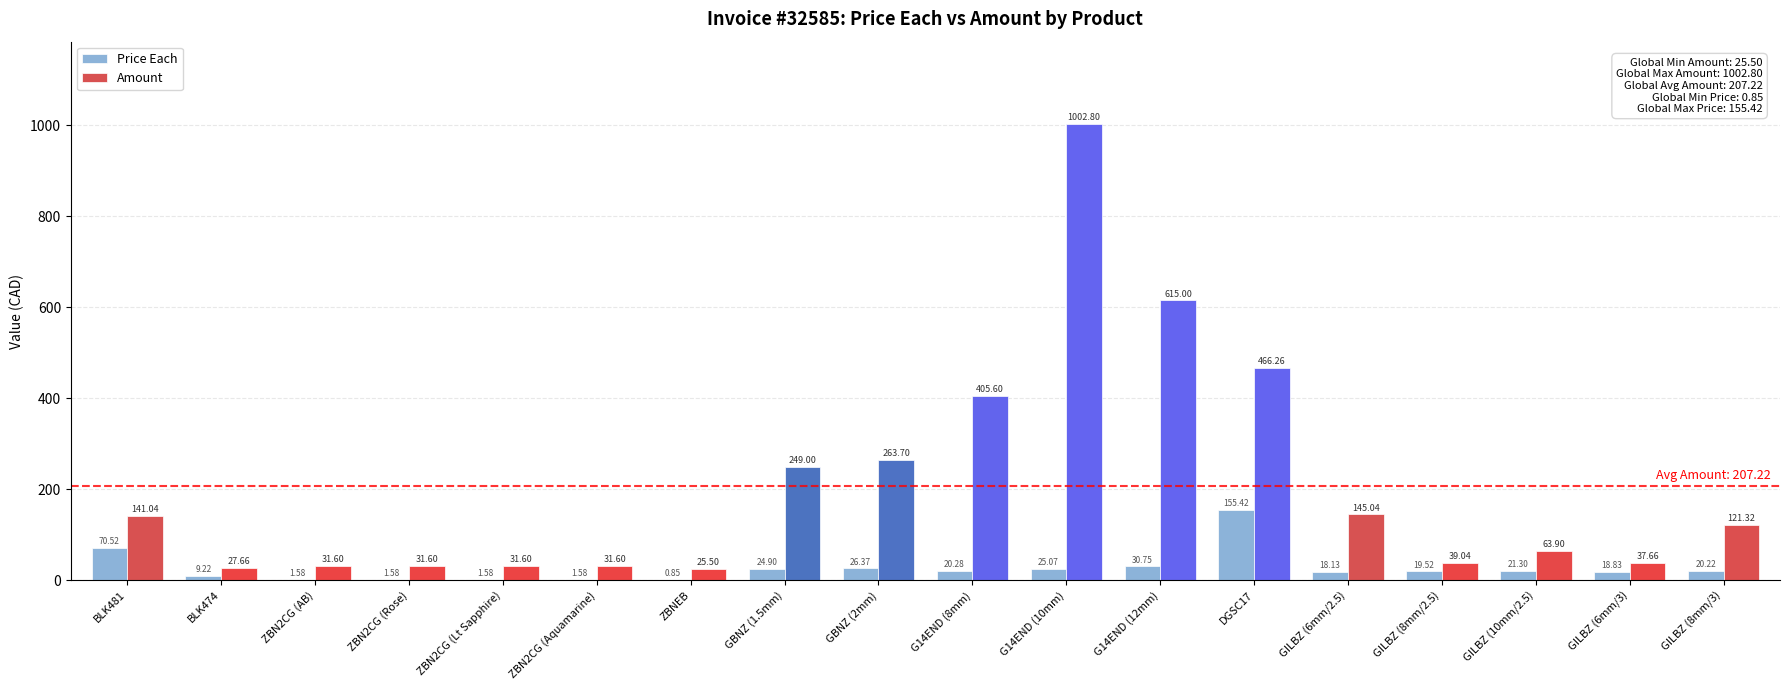

Which series has the largest total across all categories?

Amount